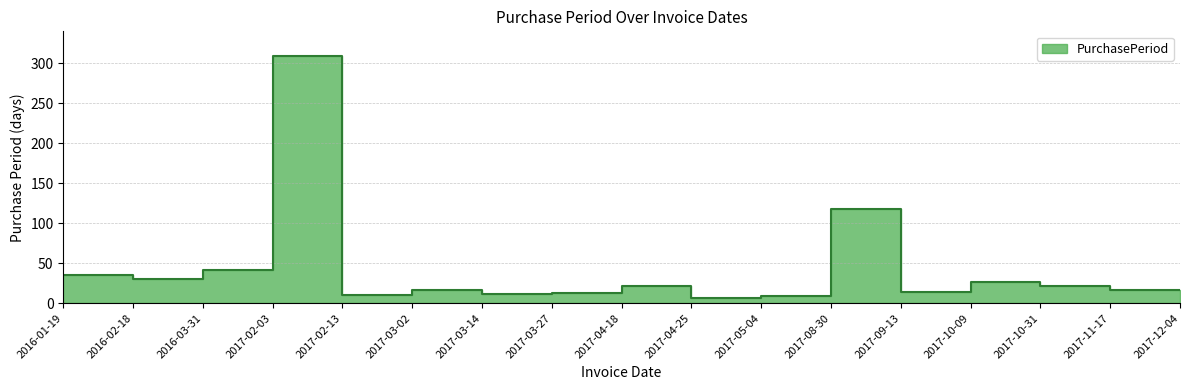

How many interior local valleys (lower than both neighbors) does the data have?

5